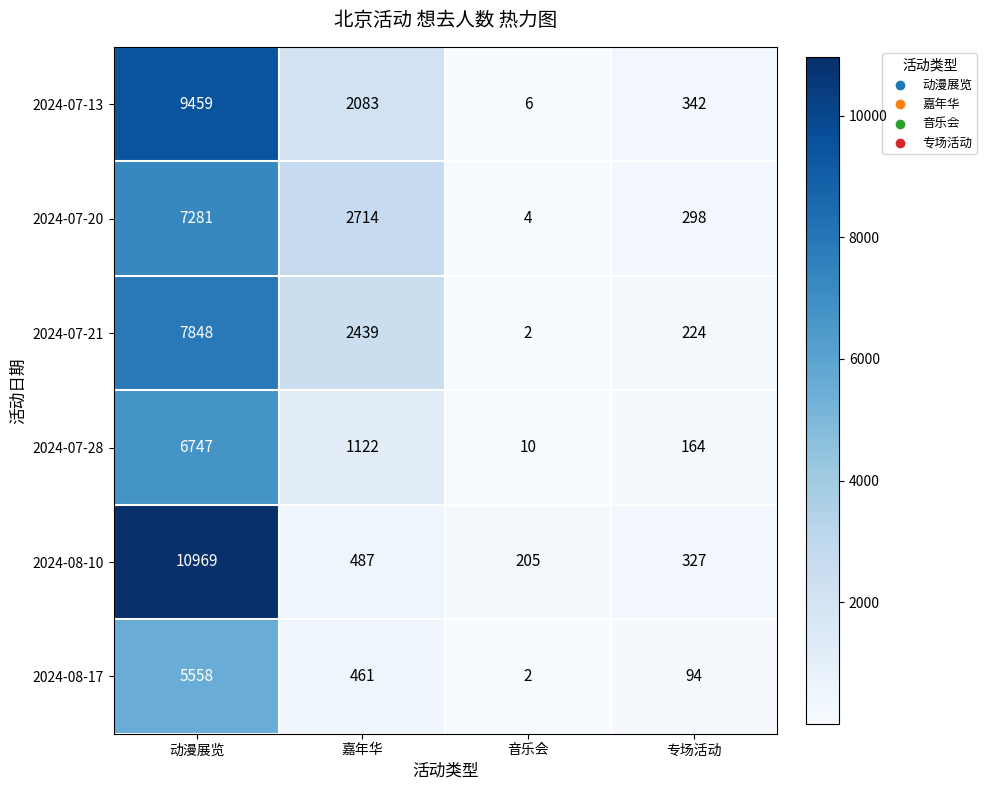

List the series in order of their peak value, lowest first.

2024-08-17, 2024-07-28, 2024-07-20, 2024-07-21, 2024-07-13, 2024-08-10